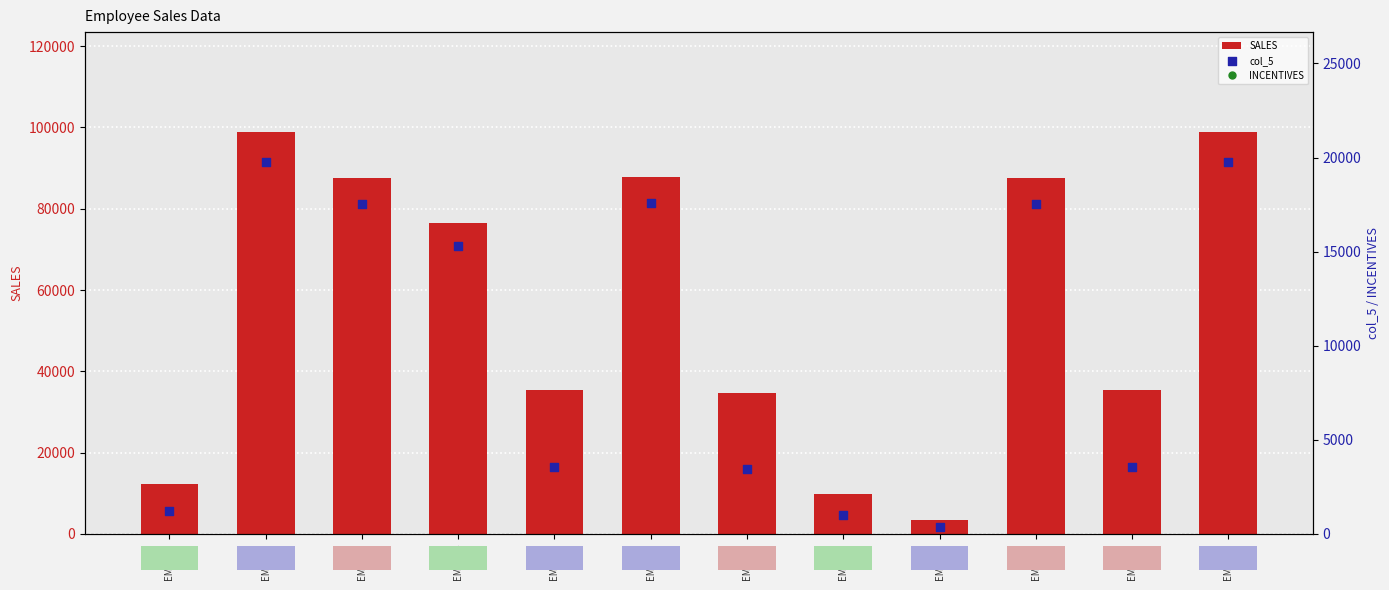

At how many categories does at least one series exceed 65899?

6